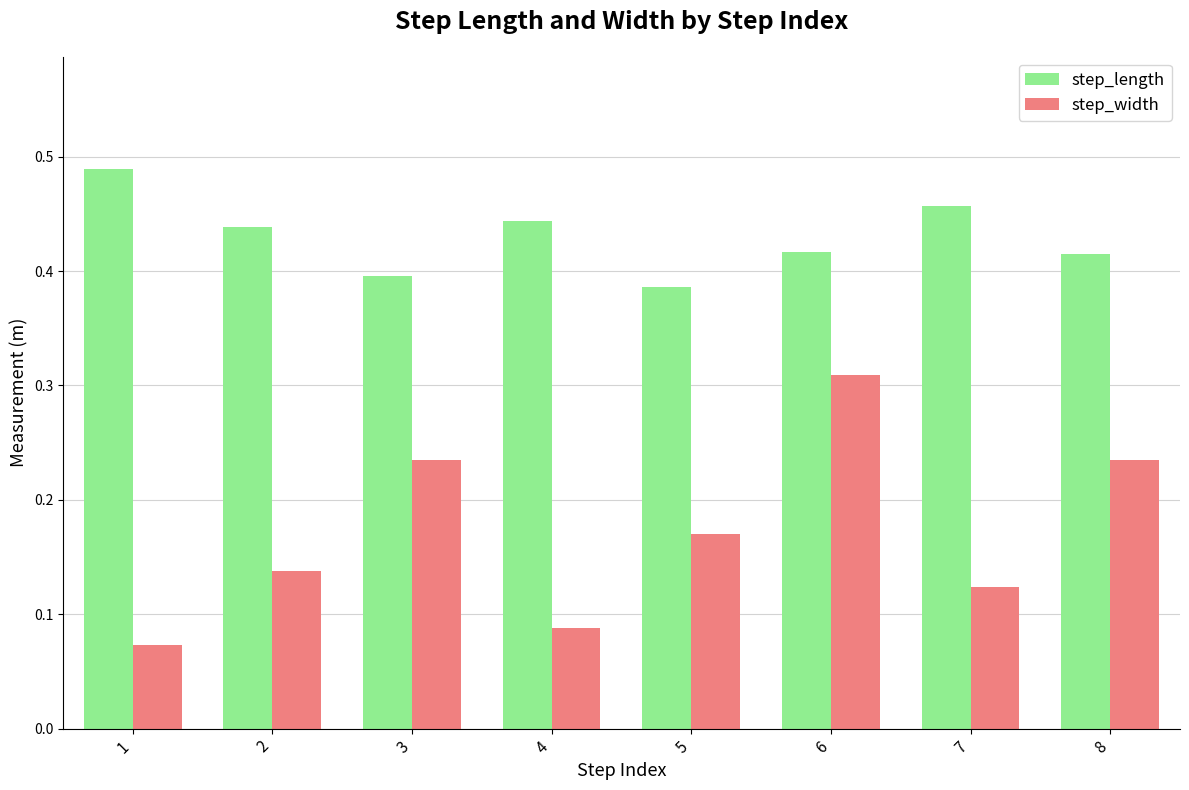

At which label does step_width reach its peak?

6